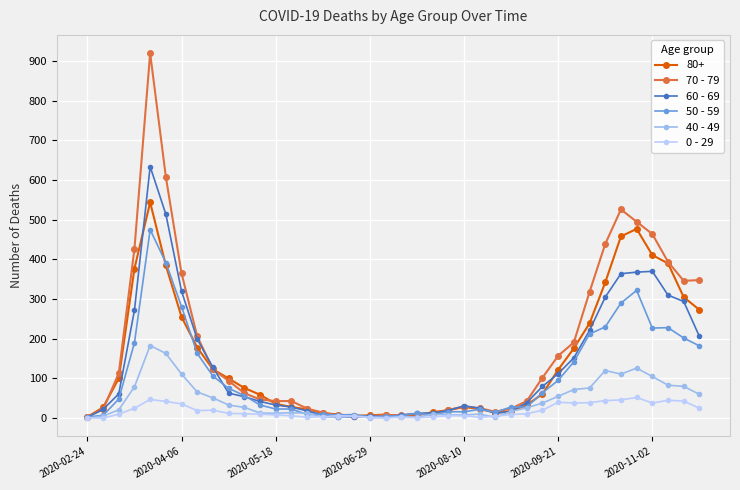

List the series in order of their peak value, lowest first.

0 - 29, 40 - 49, 50 - 59, 80+, 60 - 69, 70 - 79